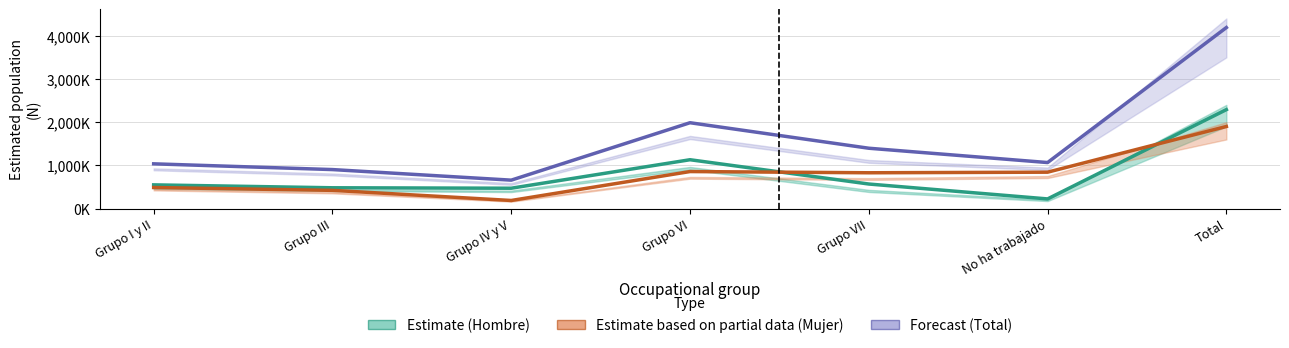

What is the minimum value for Estimate based on partial data (Mujer)?

186790